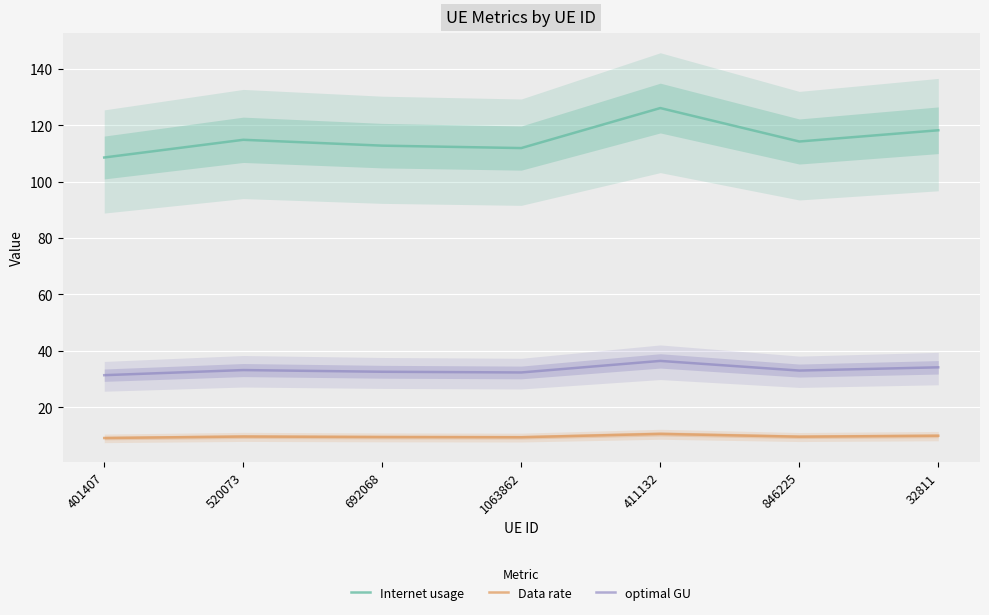

List the labels in order of optimal GU value, largest first.

411132, 32811, 520073, 846225, 692068, 1063862, 401407